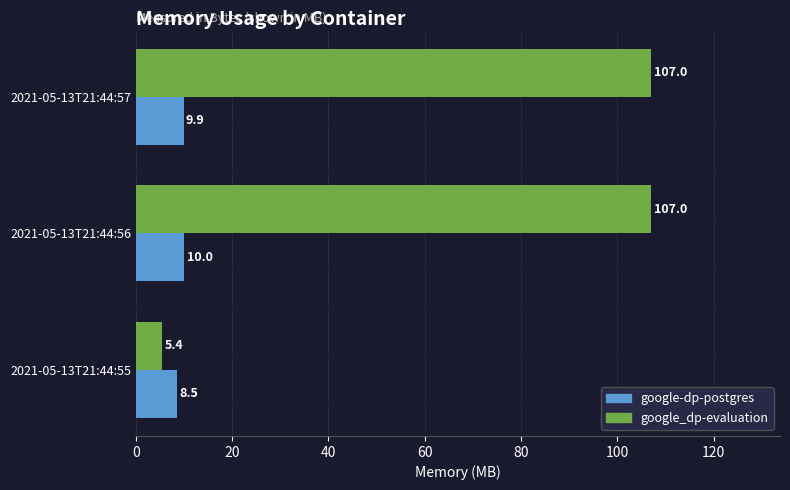

What is the difference between the maximum and minimum values in the google_dp-evaluation series?

101.6